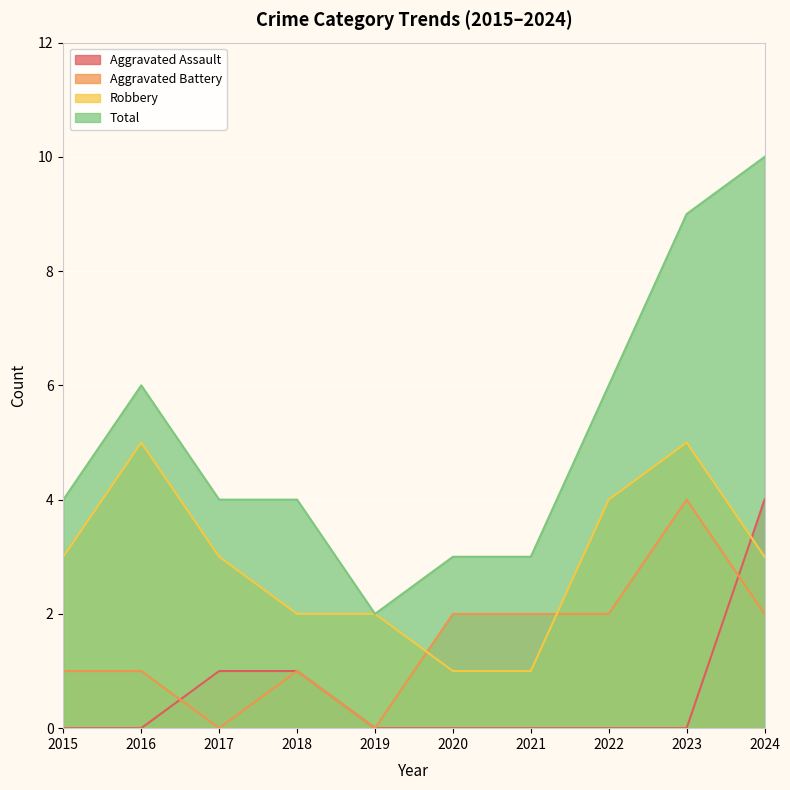

How many lines are shown in the chart?

4